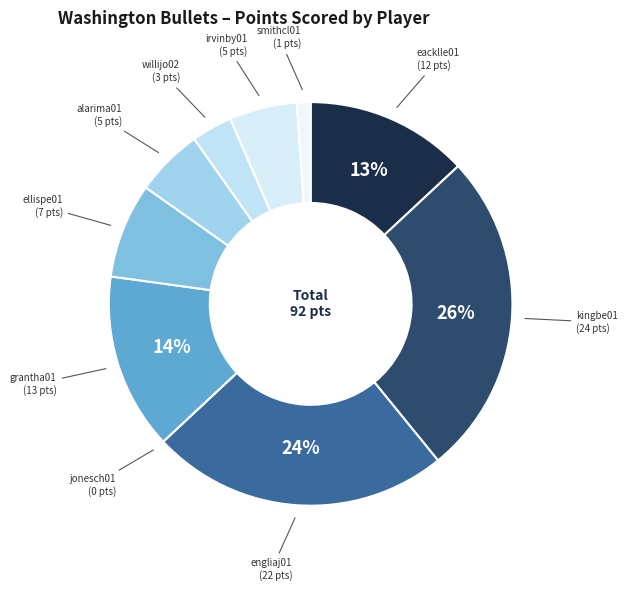

To the nearest percent, what is the difference between the largest and smallest slice percentages?

26%